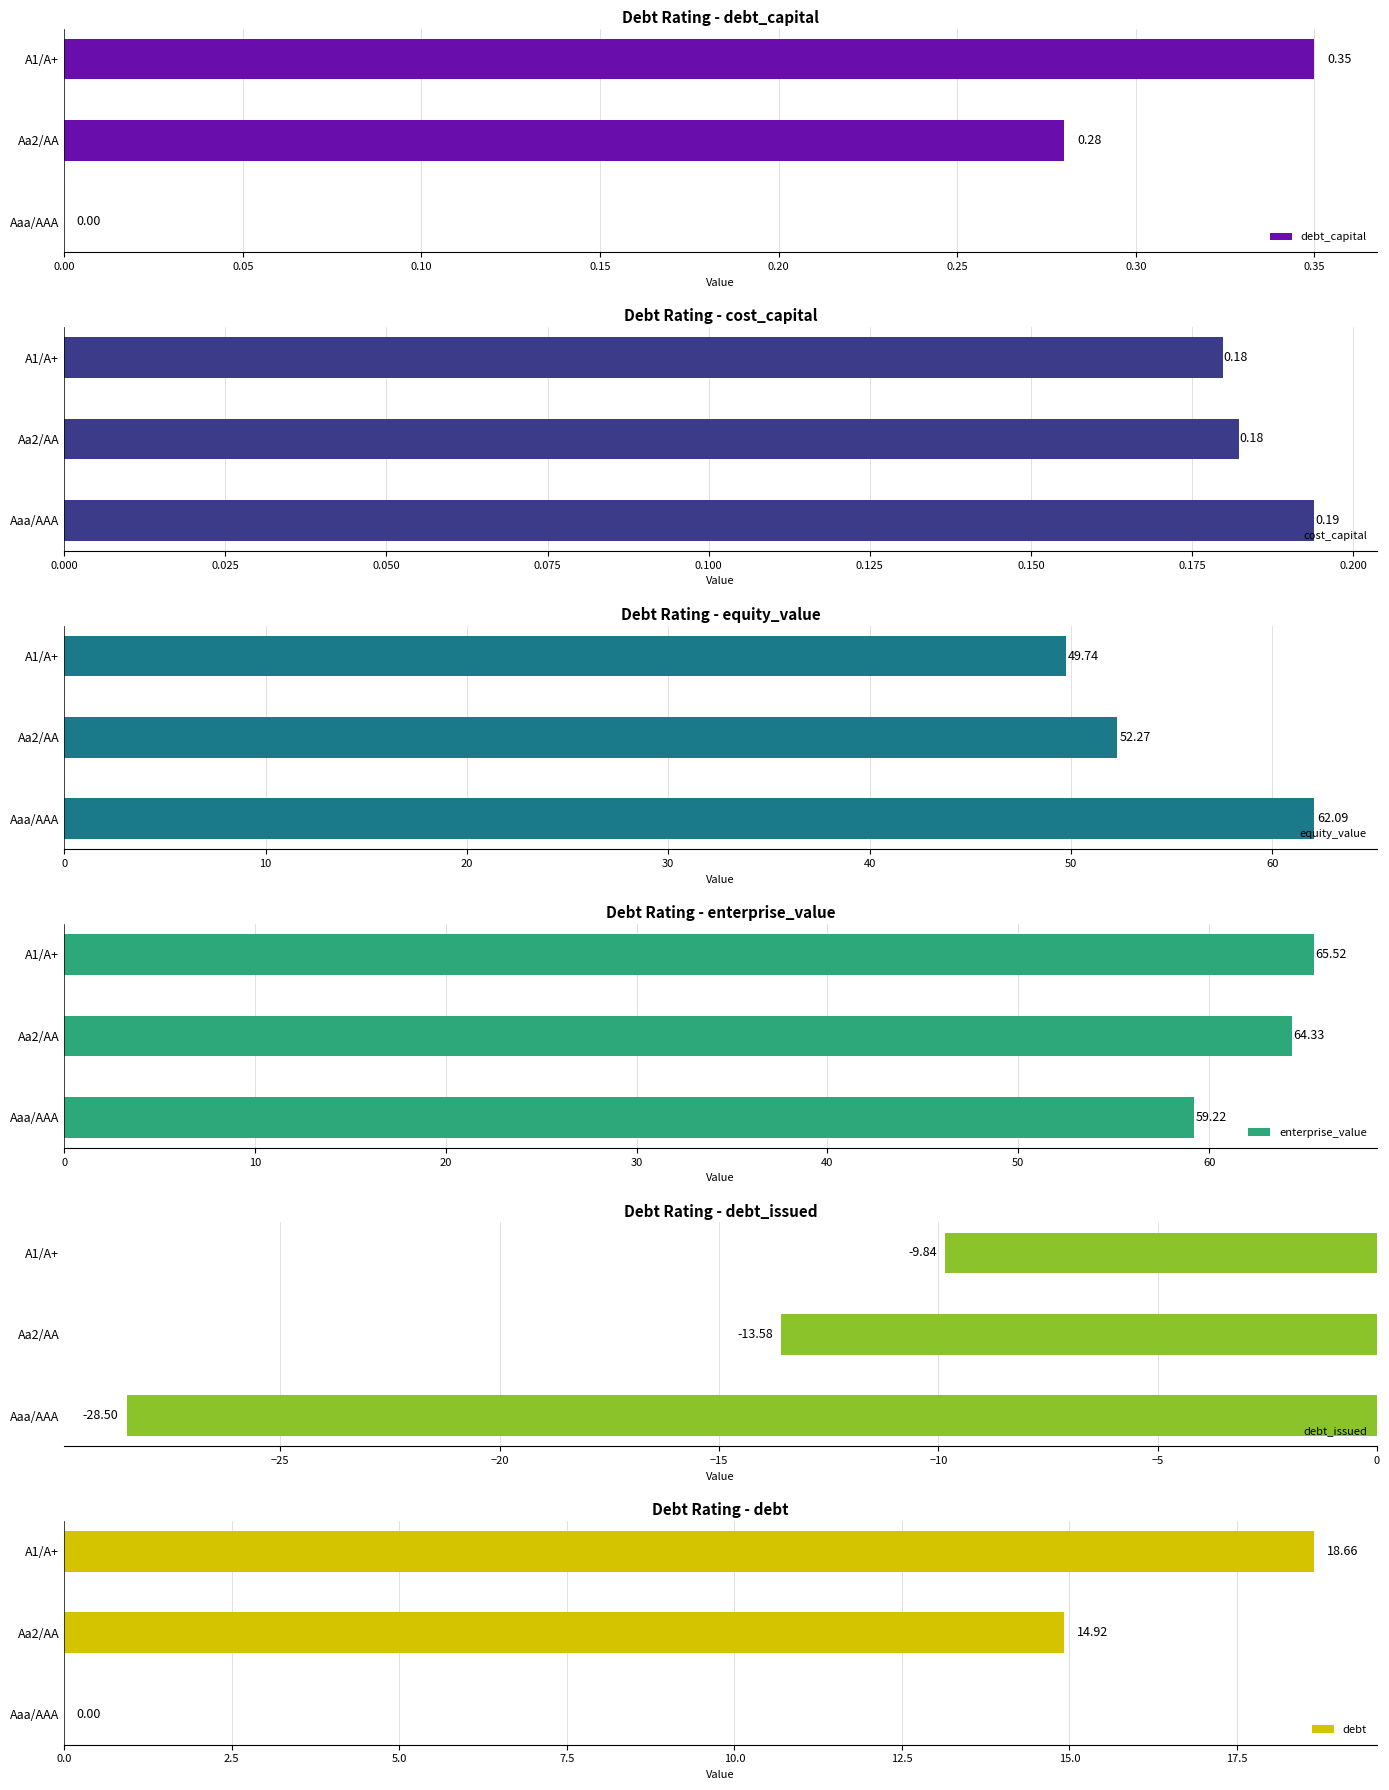

How many data points in debt_capital are above 0?

2